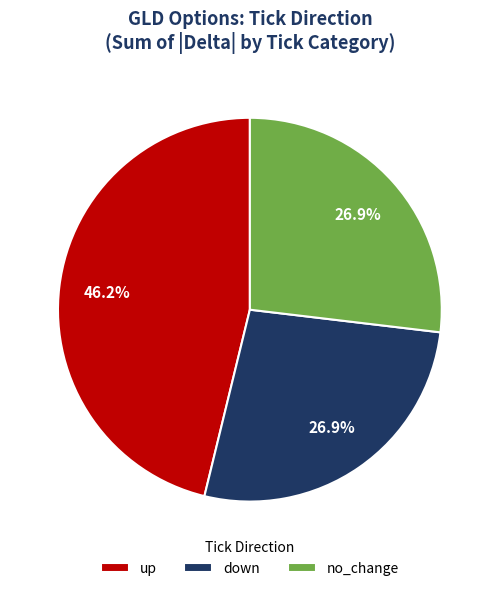

True or false: no_change accounts for 21% of the total.

False